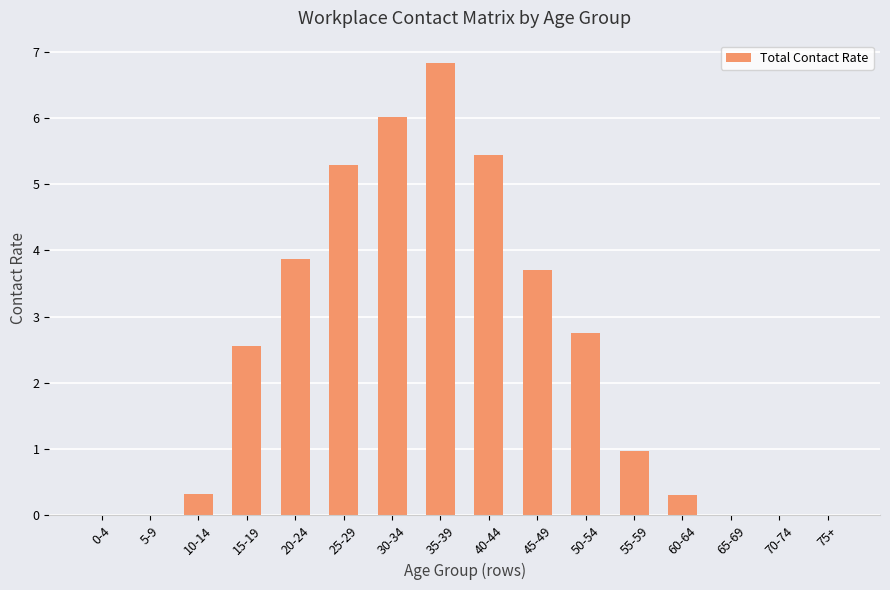

What is the change in value from 10-14 to 55-59?

+0.6